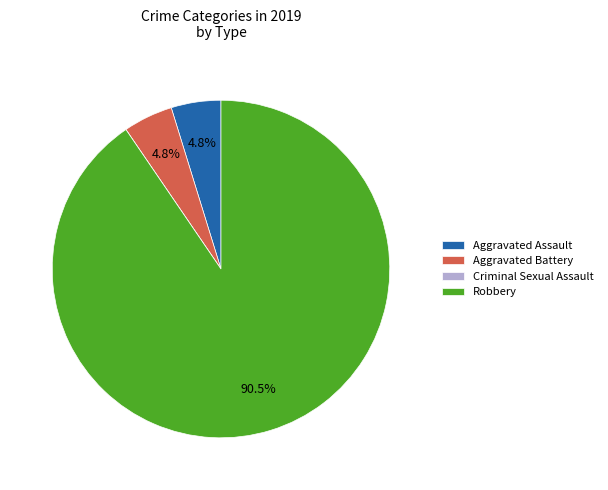

To the nearest percent, what is the average slice percentage?

25%